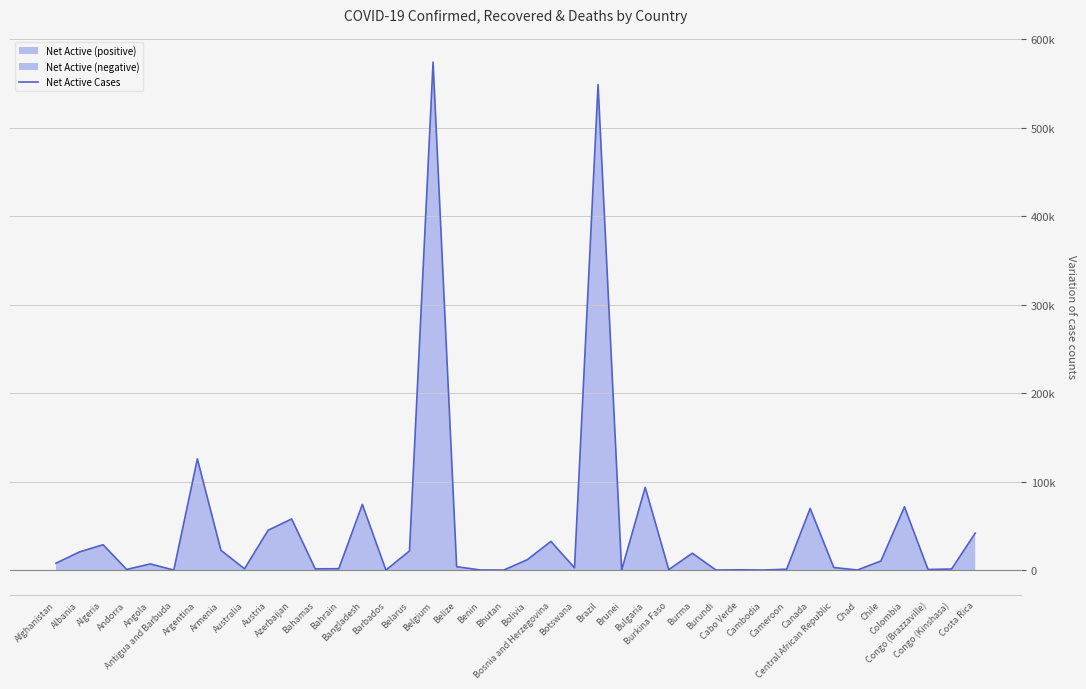

What is the greatest value displayed?

574436